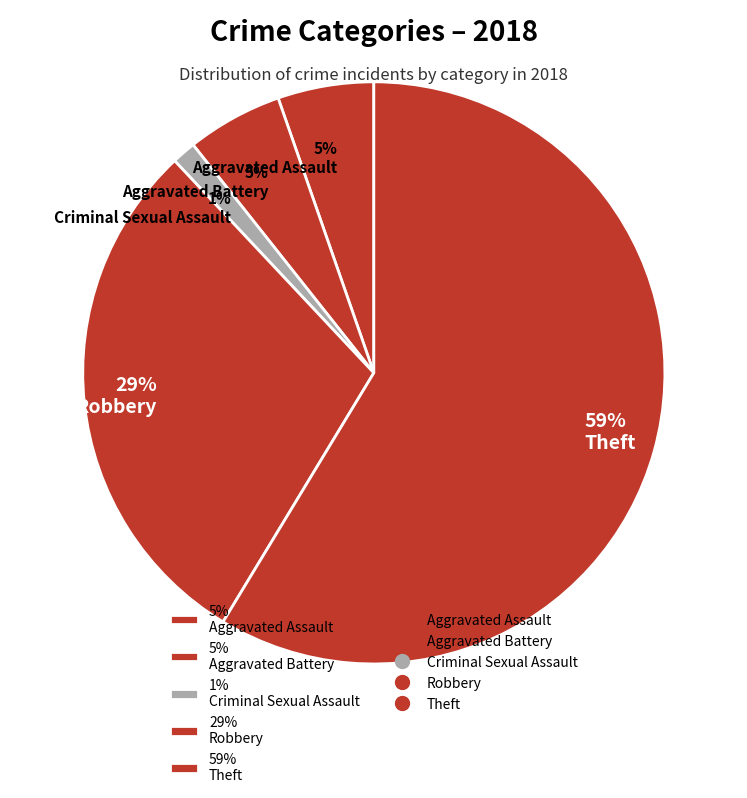

To the nearest percent, what percentage of the pie is 5% Aggravated Battery?

5%